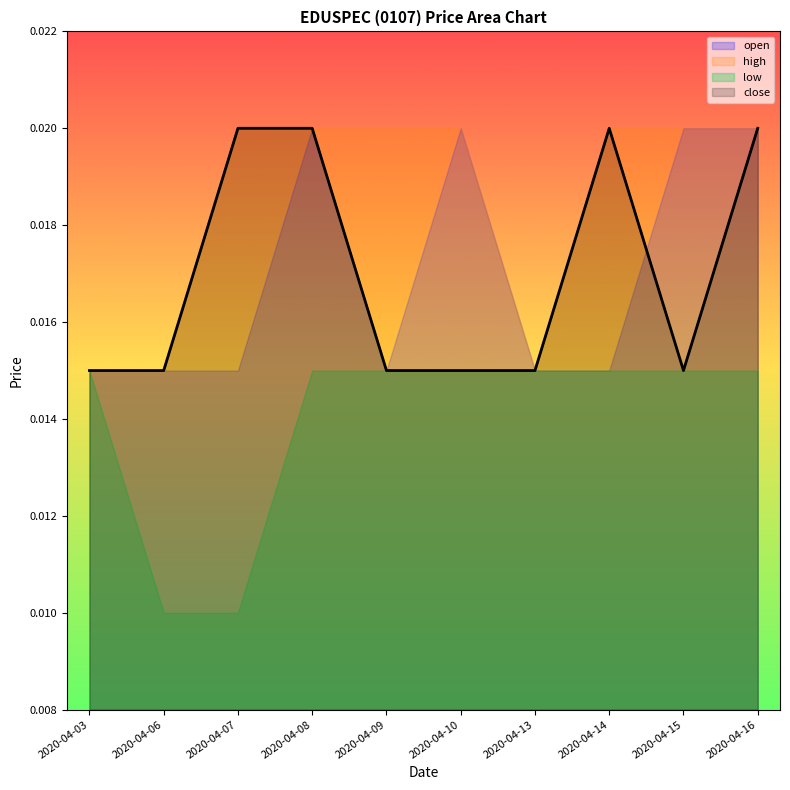

Which series has the largest total across all categories?

high